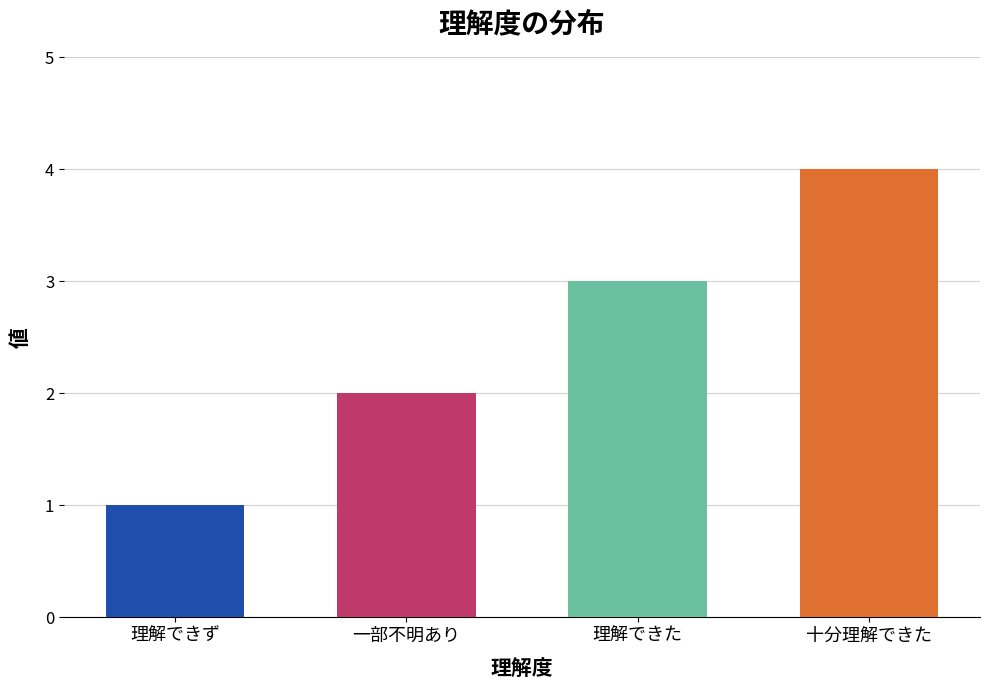

What is the difference between the values at 十分理解できた and 一部不明あり?

2